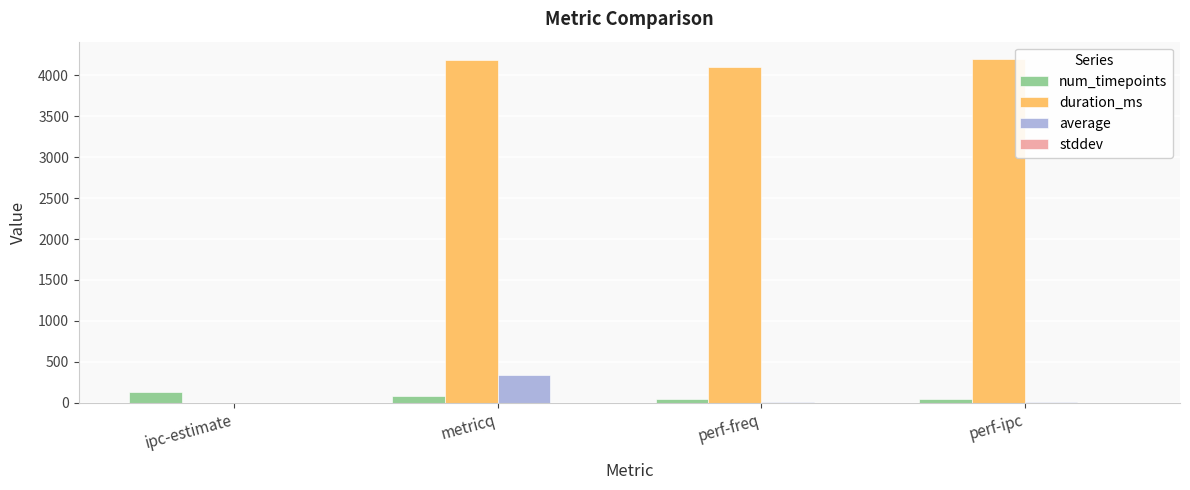

The duration_ms series shows 4102.0 at perf-freq. True or false?

True